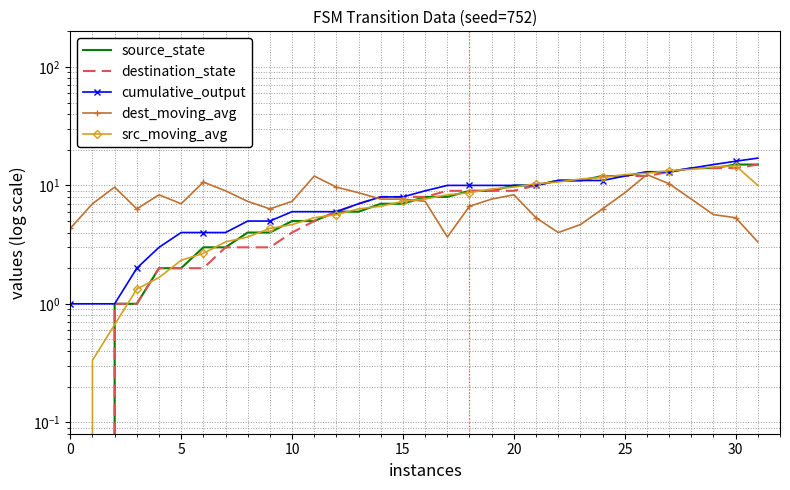

What is the approximate value of dest_moving_avg at 17?

3.7